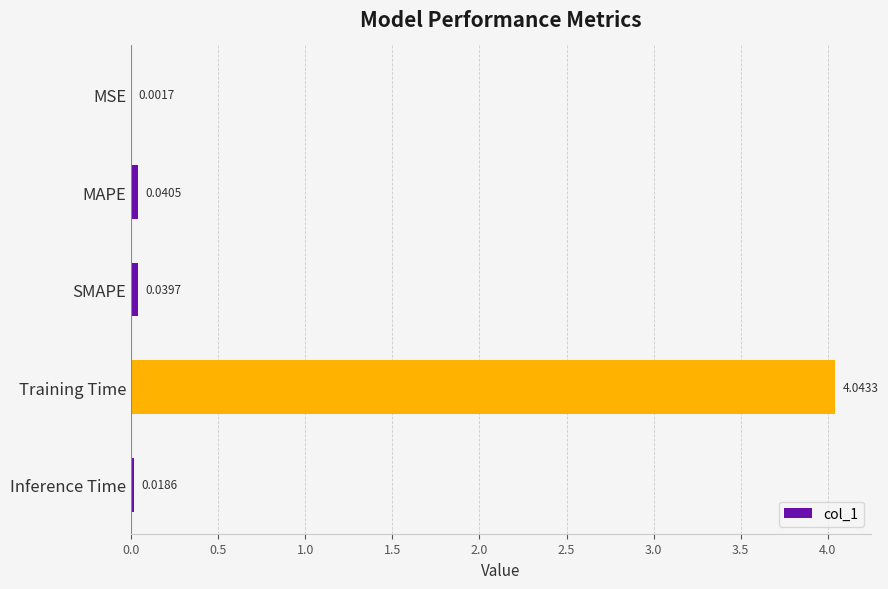

What is the sum of all values?

4.1